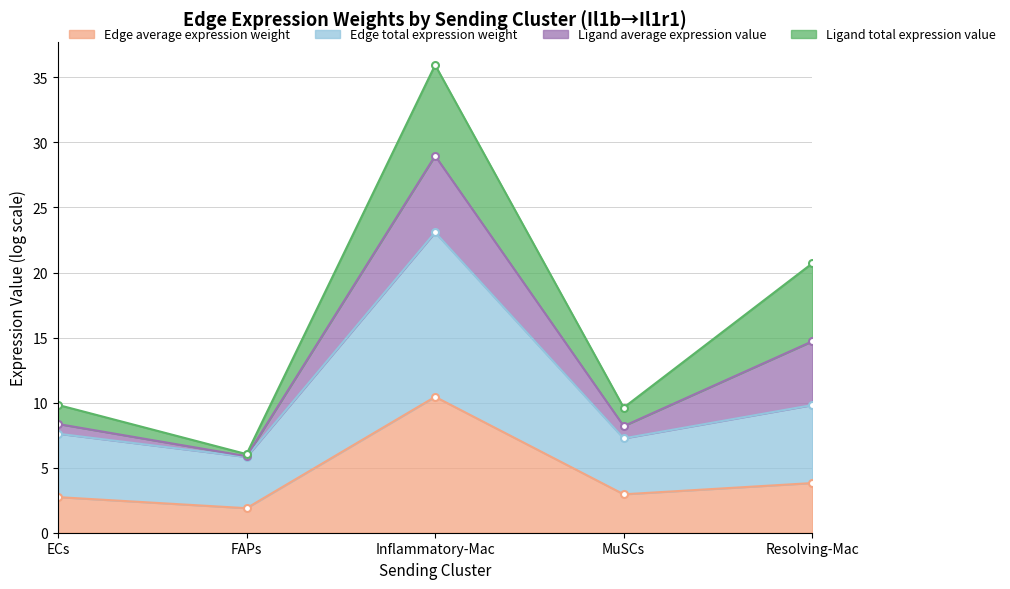

Where is Ligand average expression value nearest to the value 17?

Resolving-Mac